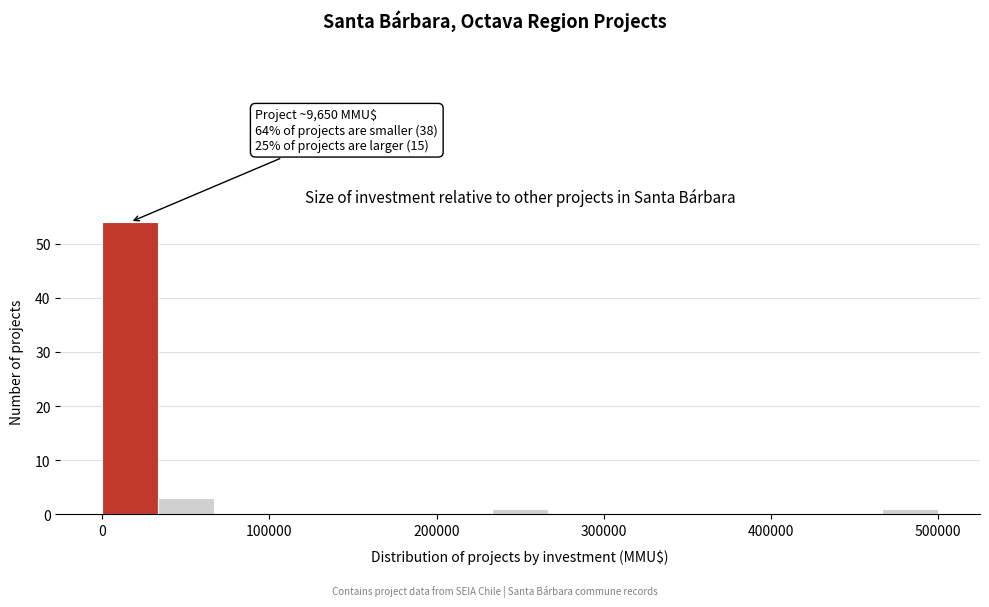

Read against the x-axis, roughly where is the centre of the tallest bar?

20000